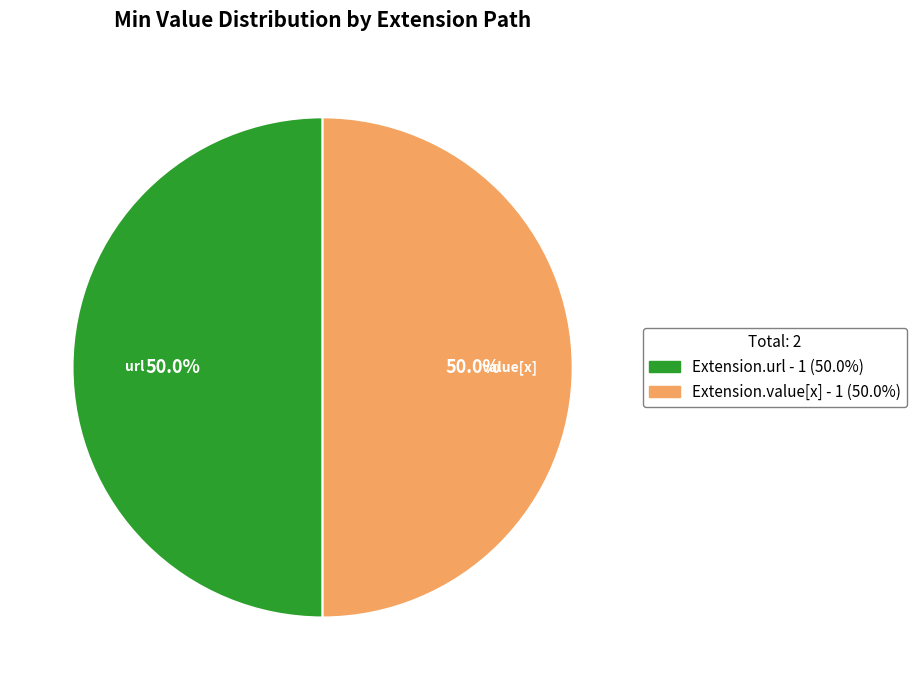

To the nearest percent, what is the difference between the largest and smallest slice percentages?

0%